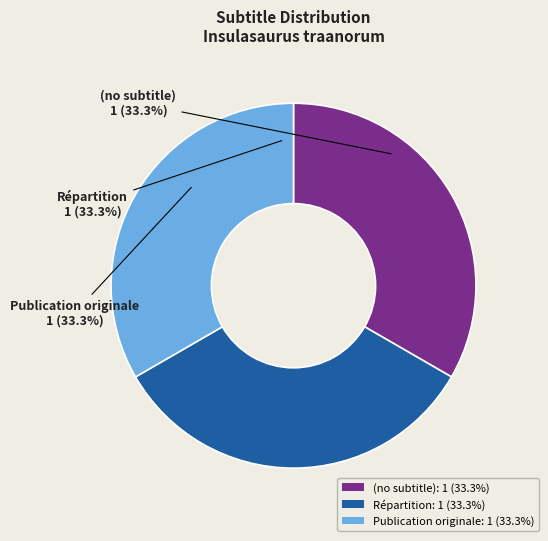

What percentage is the Répartition slice, to the nearest percent?

33%